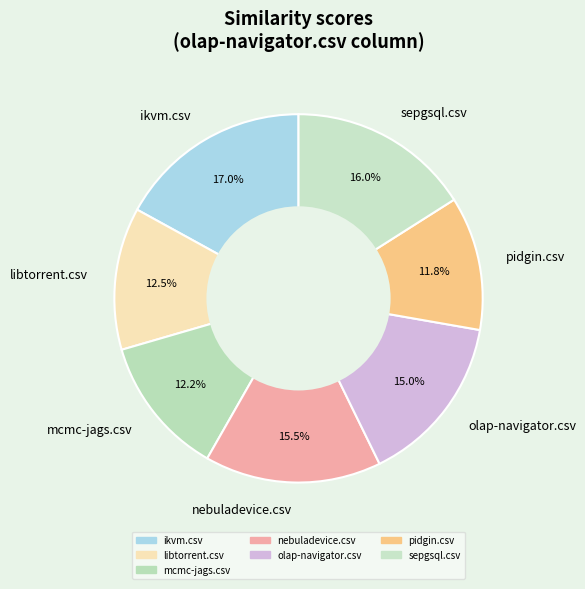

Is there any slice that represents more than half of the pie?

No